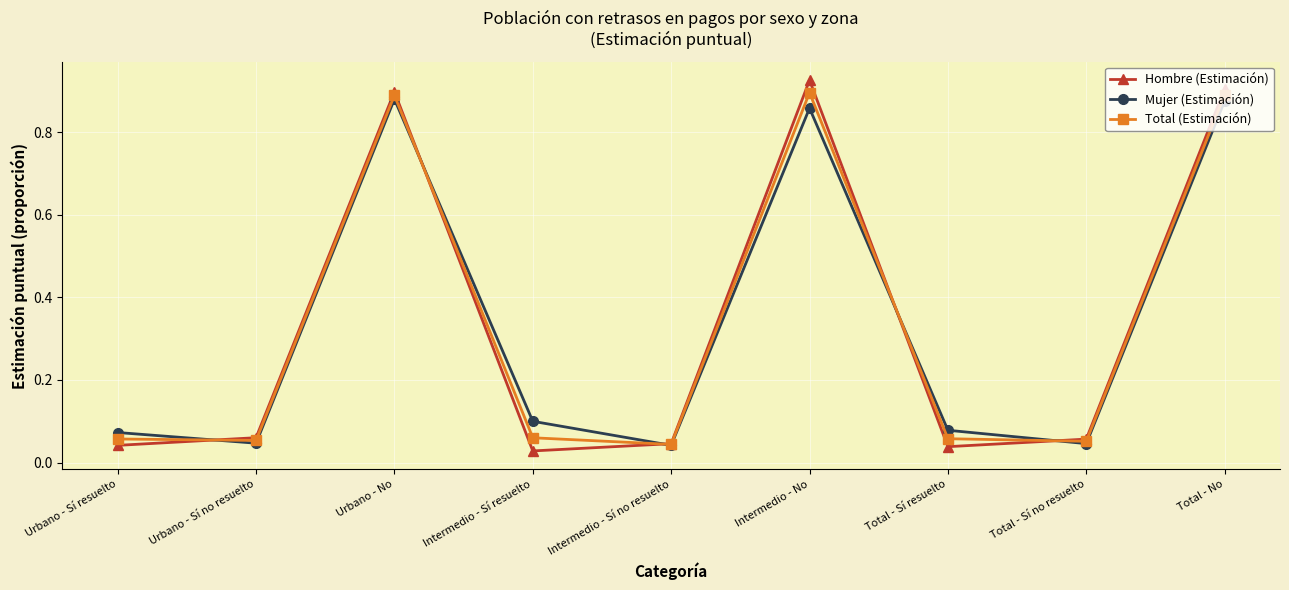

After their last crossing, which series has the higher values: Mujer (Estimación) or Hombre (Estimación)?

Hombre (Estimación)